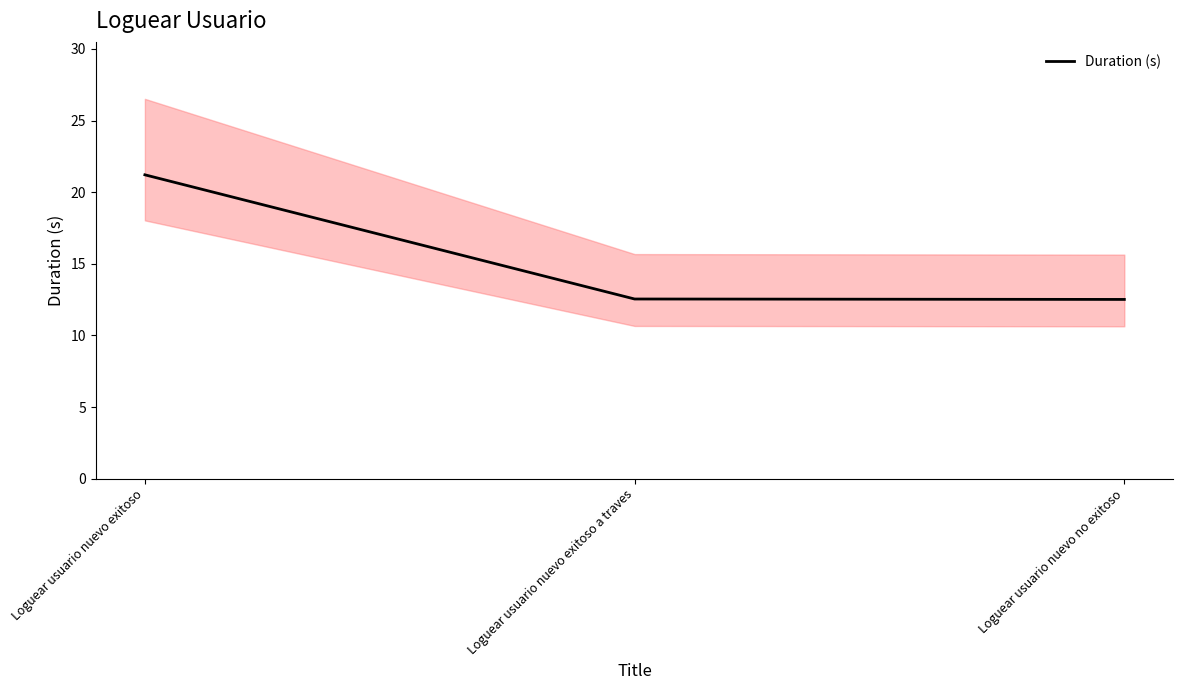

What is the maximum value shown in the chart?

21.2